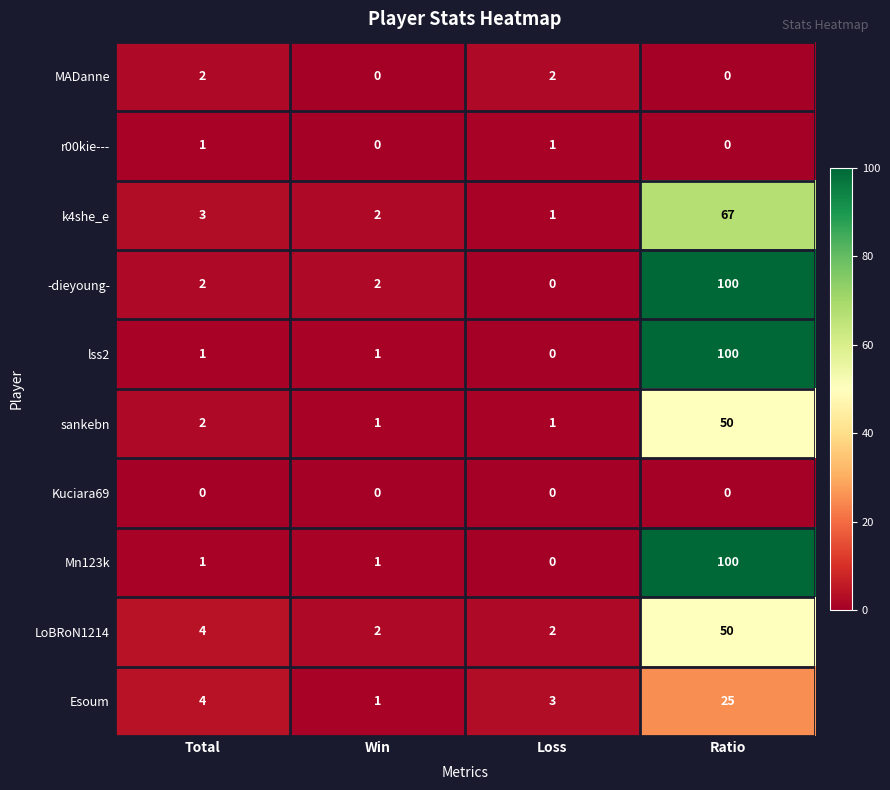

Between Total and Win, which series saw the biggest shift?

Esoum